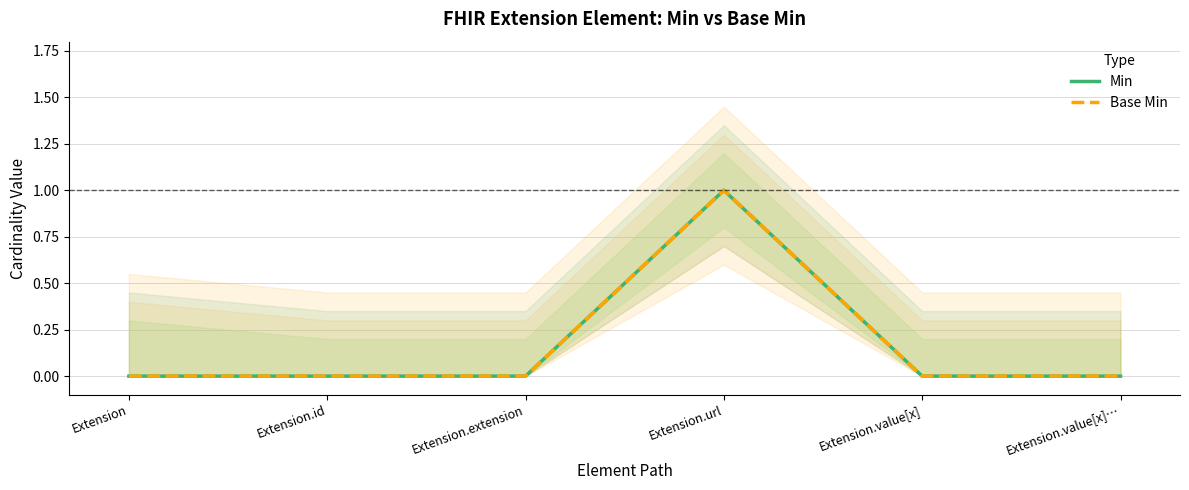

Which series has the widest spread of values?

Min